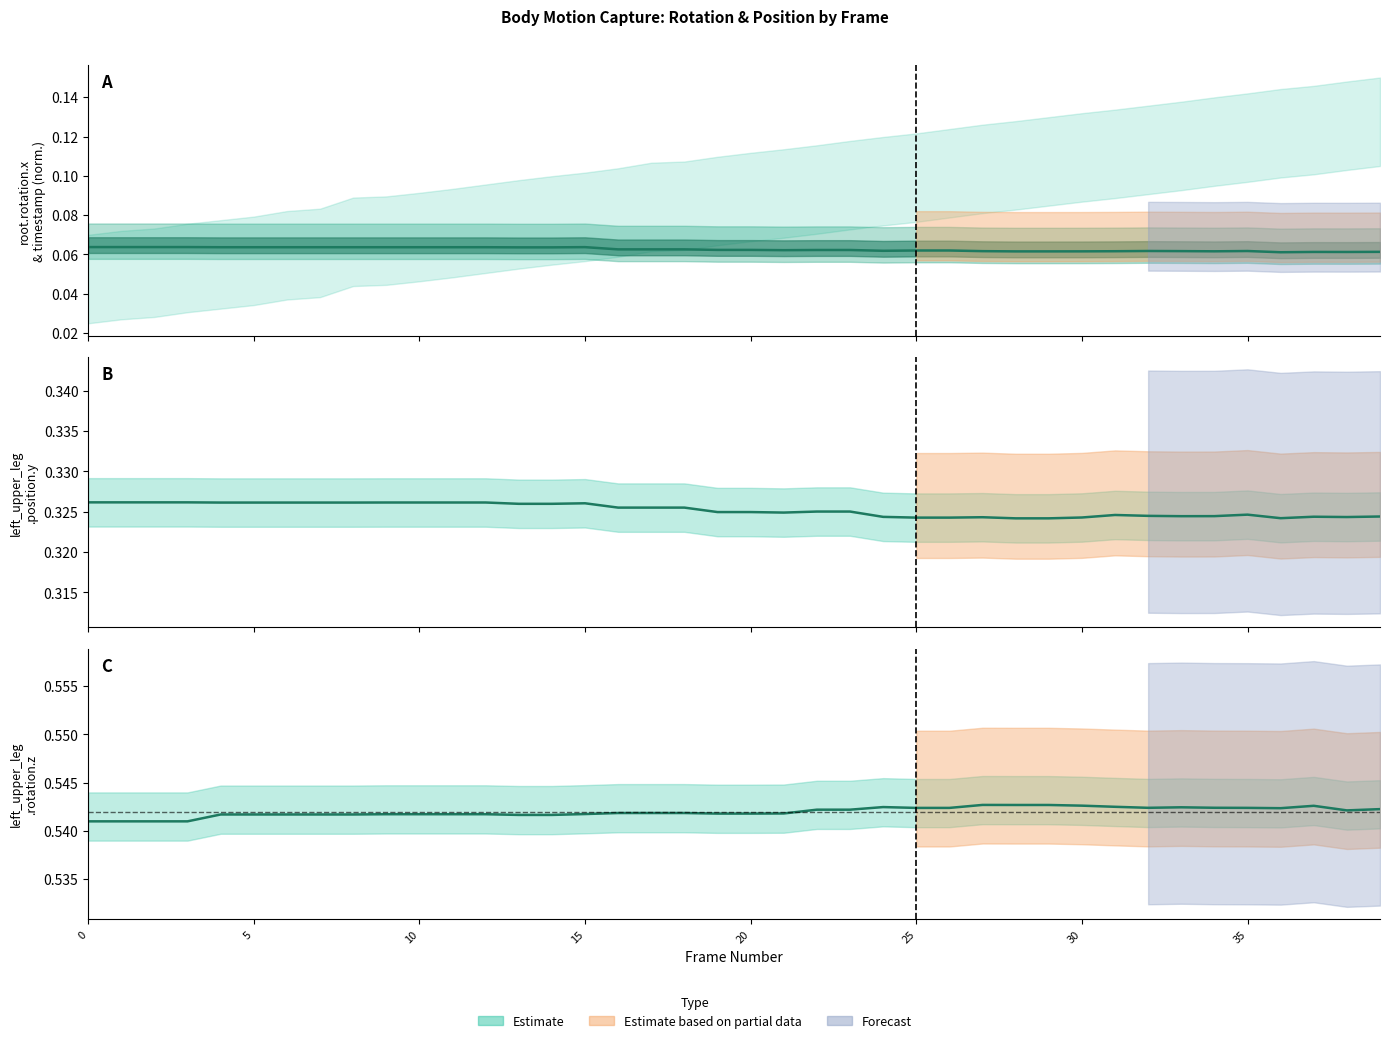

The left_upper_leg.rotation.z series shows 0.7 at 9. True or false?

False